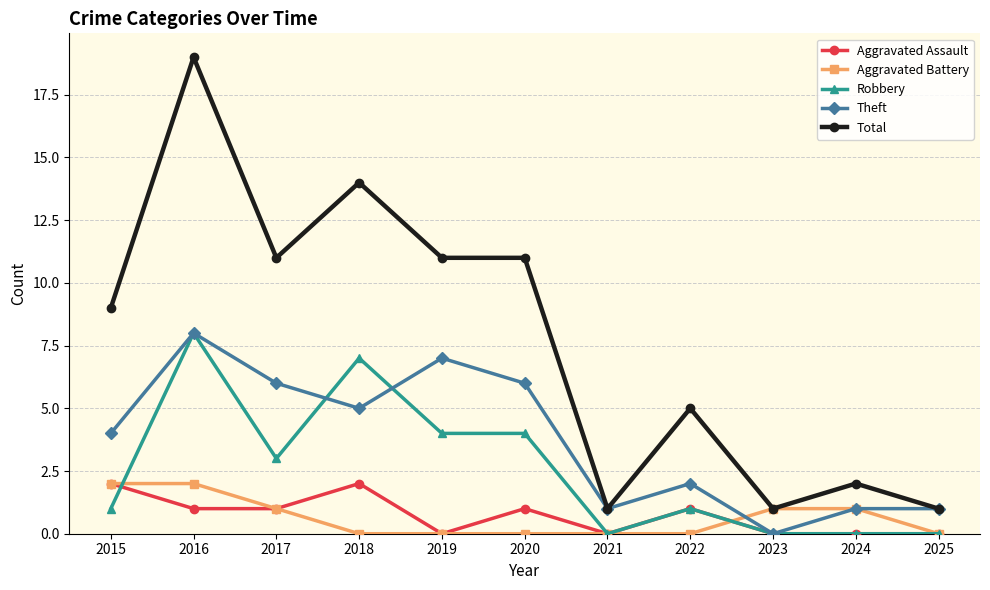

True or false: Robbery and Total intersect in this chart.

False